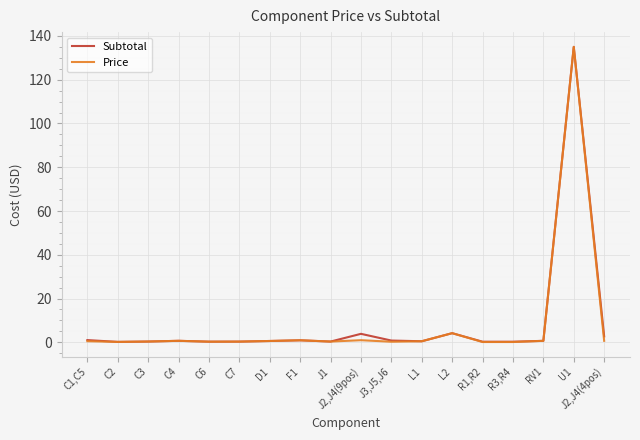

Where is Price nearest to the value 67?

L2